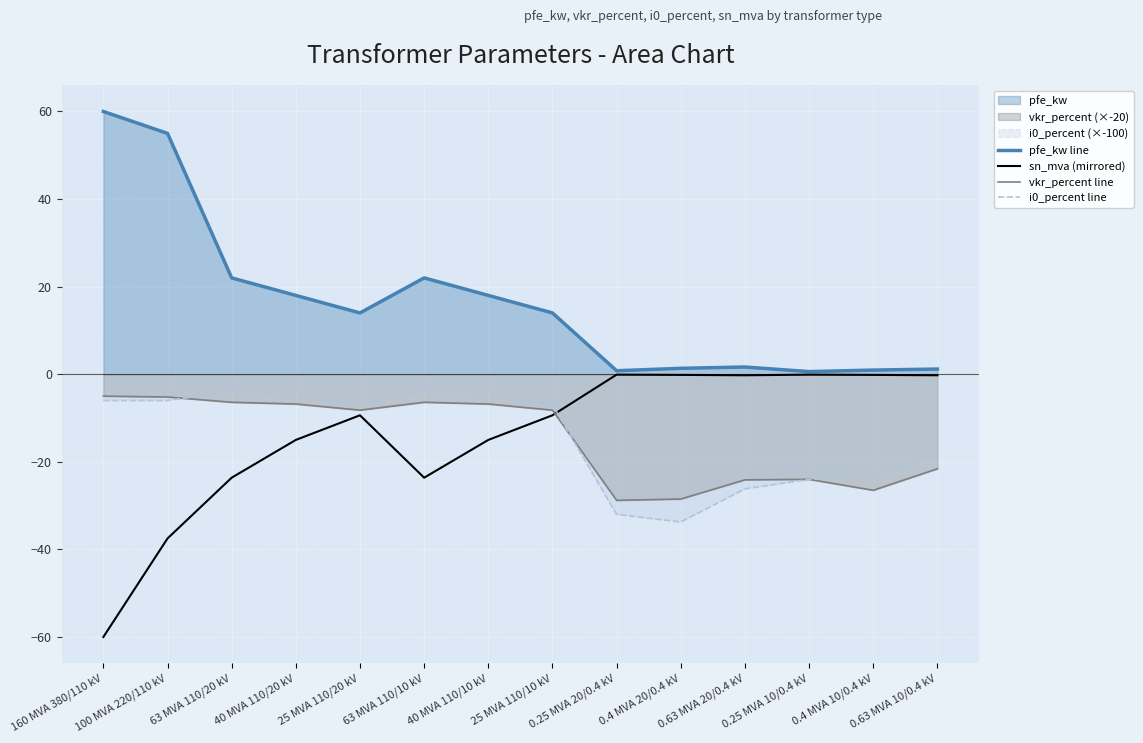

Which series has the widest spread of values?

sn_mva (mirrored)